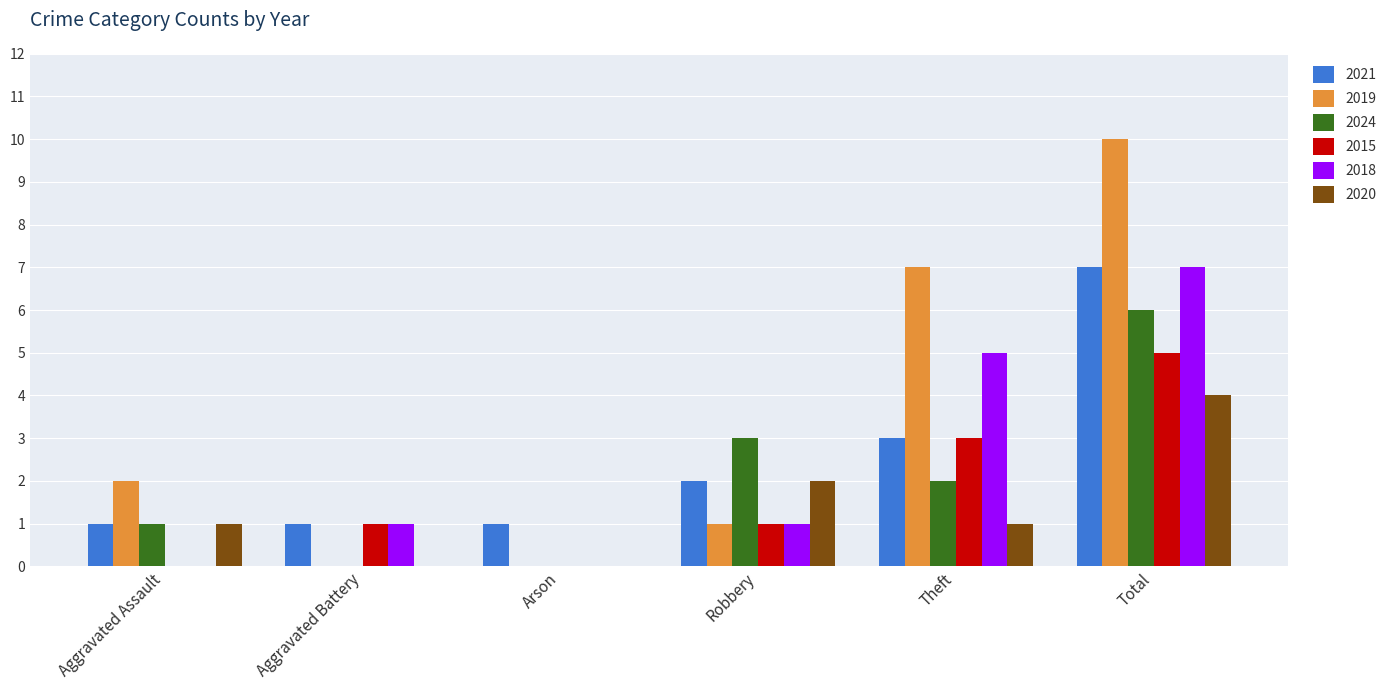

Which series changed the most between Robbery and Total?

2019